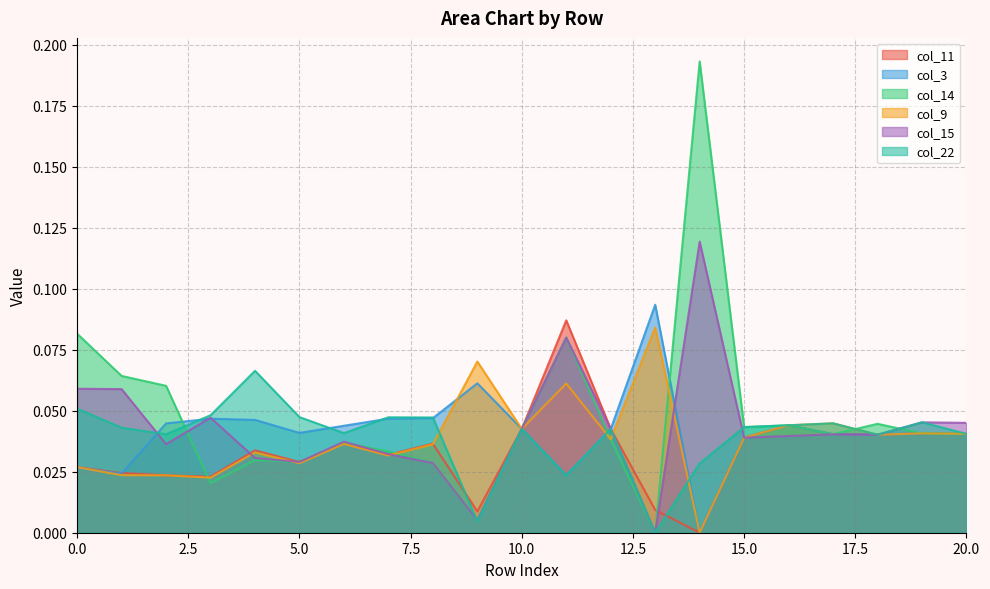

List the series in order of their peak value, highest first.

col_14, col_15, col_3, col_11, col_9, col_22